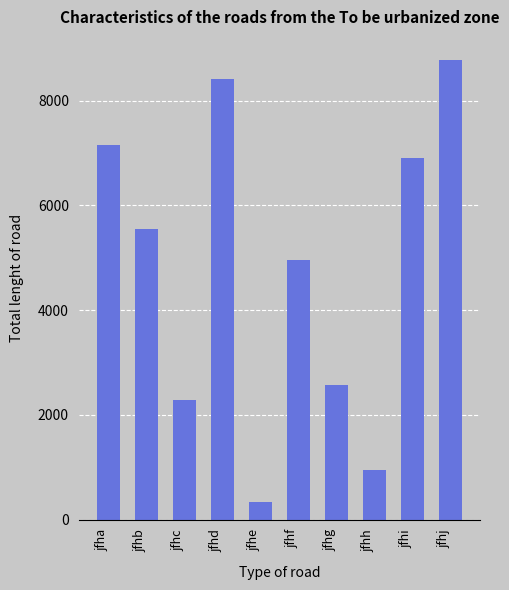

Approximately how many times larger is the value at jfhc compared to jfhe?

6.7